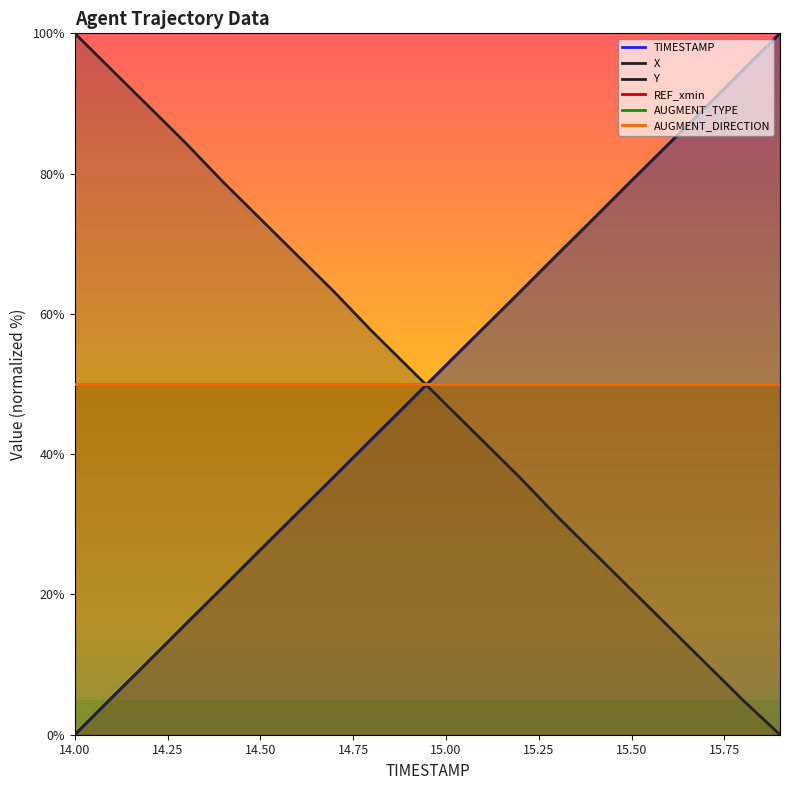

How many values in the X series are below 52?

10